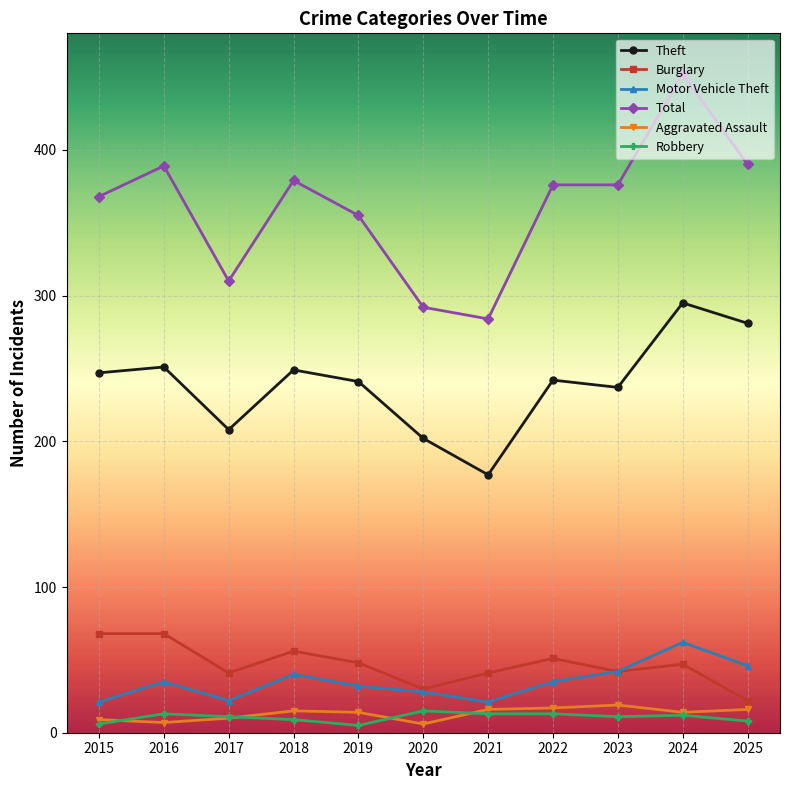

Which series has the widest spread of values?

Total